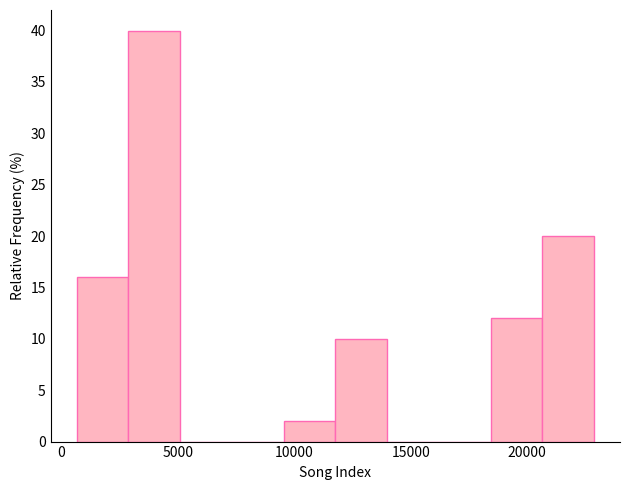

Reading left to right, transcribe this chart: for each bar, give the range it covers on the x-axis and its height. Neither the bar edges nor the heights are printed on the chart, so give them approximately, as read against the axes.

500 to 3000: 16
3000 to 5000: 40
5000 to 7500: 0
7500 to 9500: 0
9500 to 12000: 2
12000 to 14000: 10
14000 to 16000: 0
16000 to 18500: 0
18500 to 20500: 12
20500 to 23000: 20